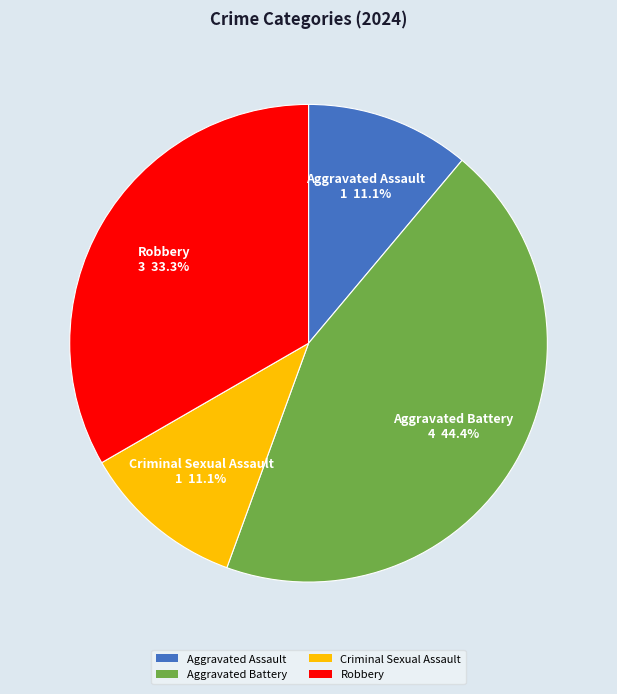

Which category has the biggest portion of the pie?

Aggravated Battery